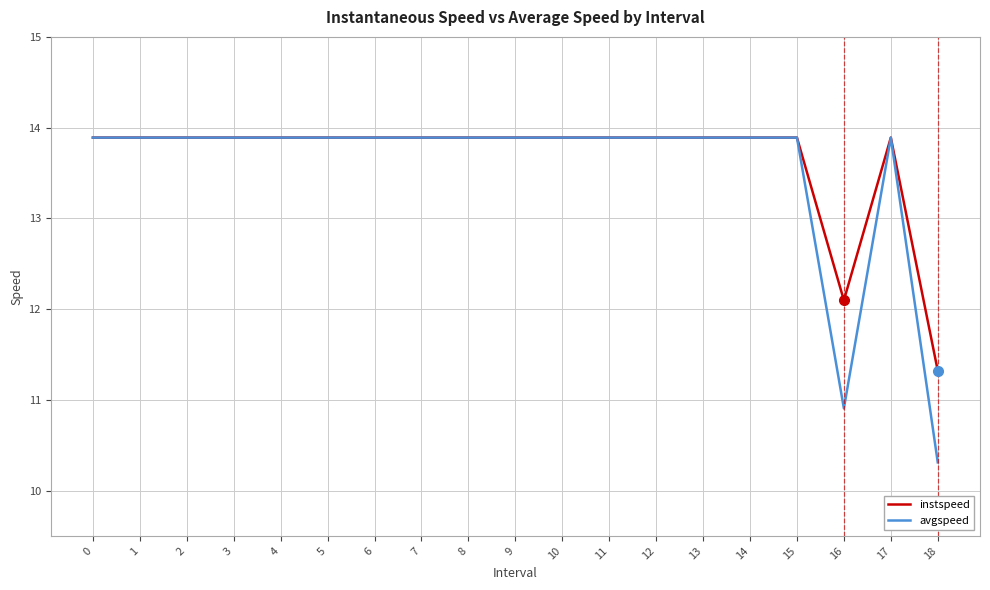

Where is avgspeed nearest to the value 12?

16